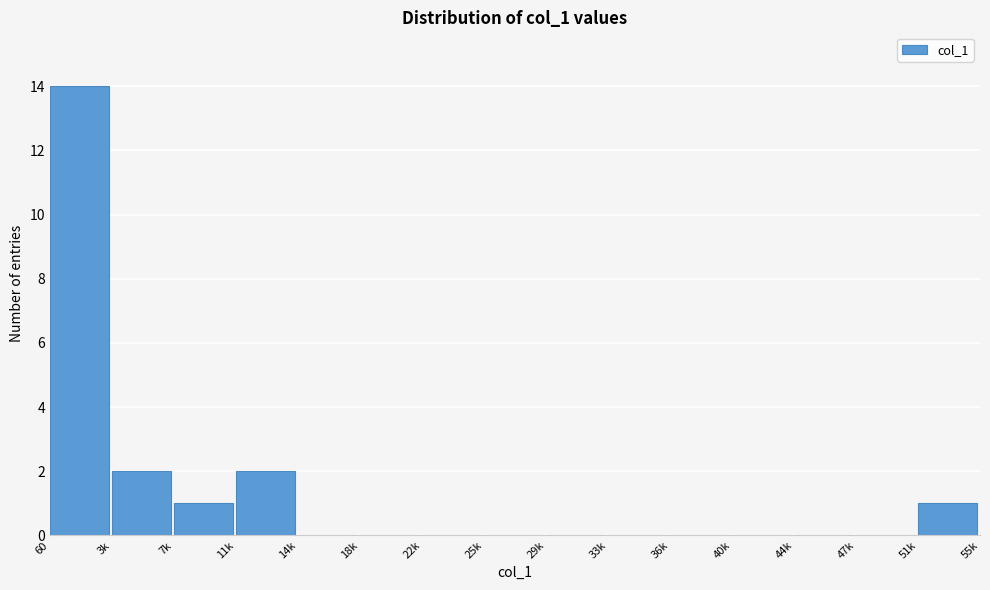

Reading left to right, transcribe all the data shown in this chart.

60=14	3k=2	7k=1	11k=2	14k=0	18k=0	22k=0	25k=0	29k=0	33k=0	36k=0	40k=0	44k=0	47k=0	51k=1